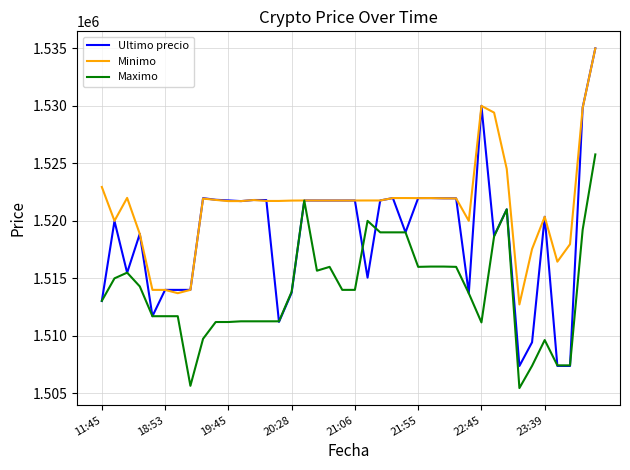

List the series in order of their overall mean, lowest first.

Maximo, Ultimo precio, Minimo